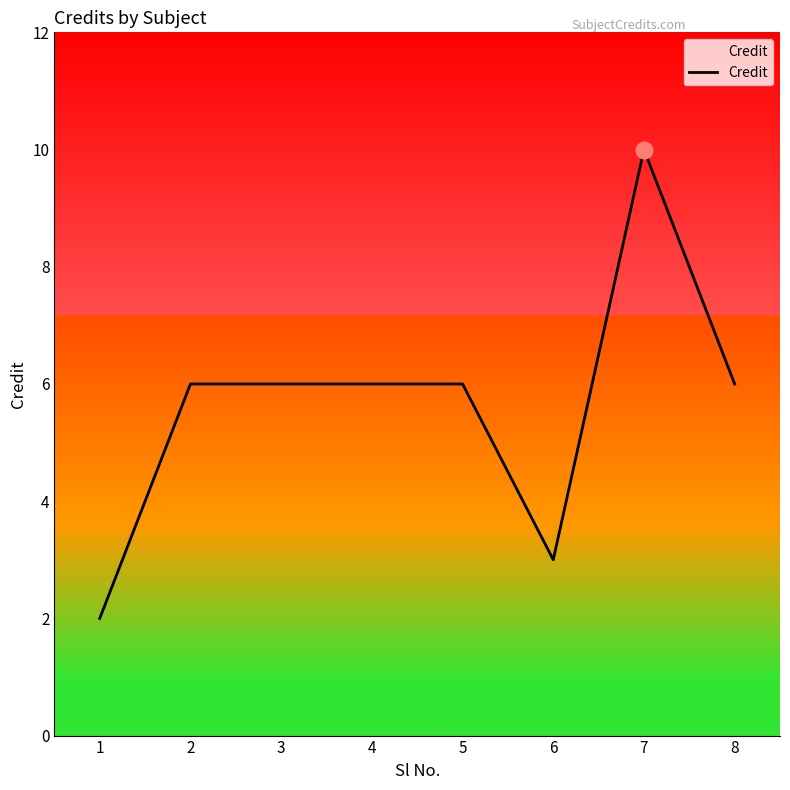

Approximately how many times larger is the value at 6 compared to 2?

0.5